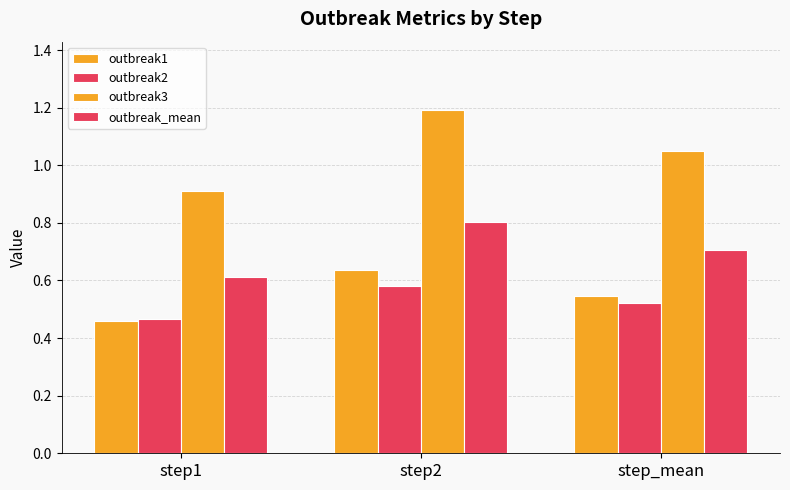

Are the bars horizontal?

No